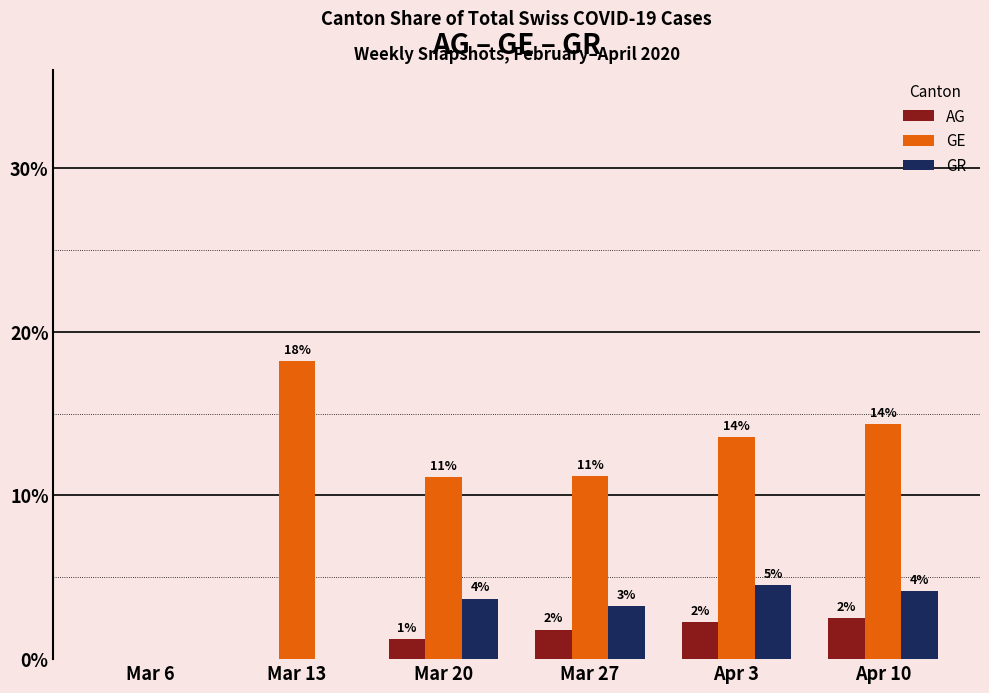

Which series has the widest spread of values?

GE